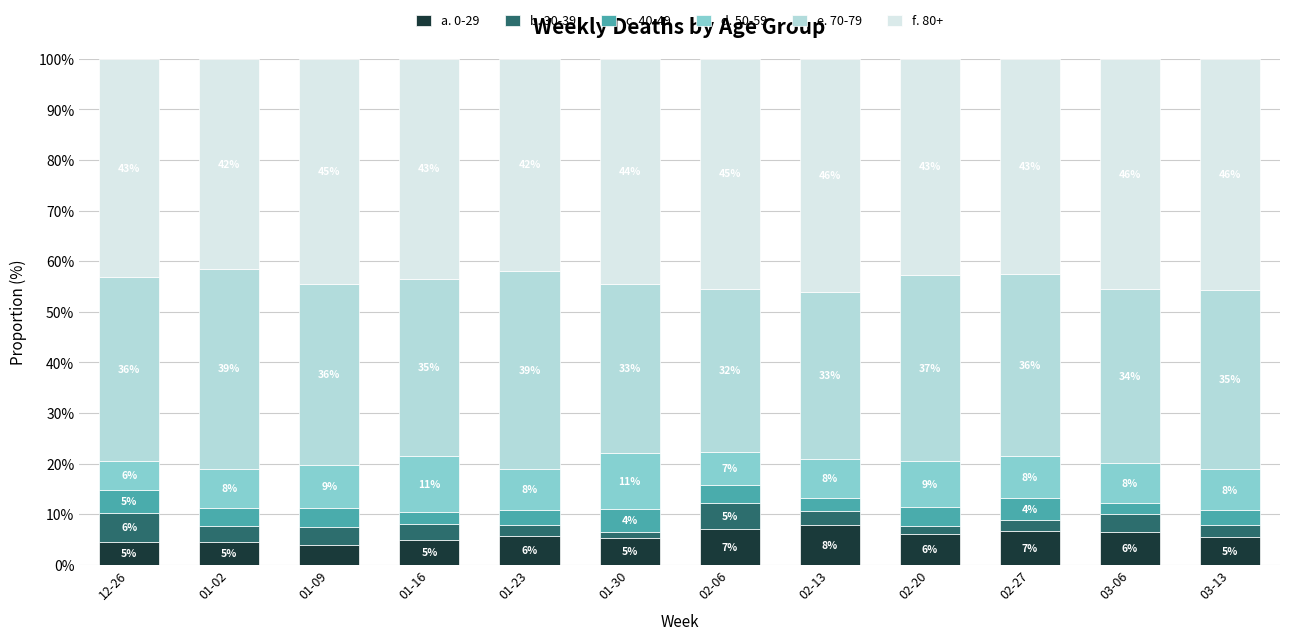

What value does the e. 70-79 series have at 01-30?

33.4